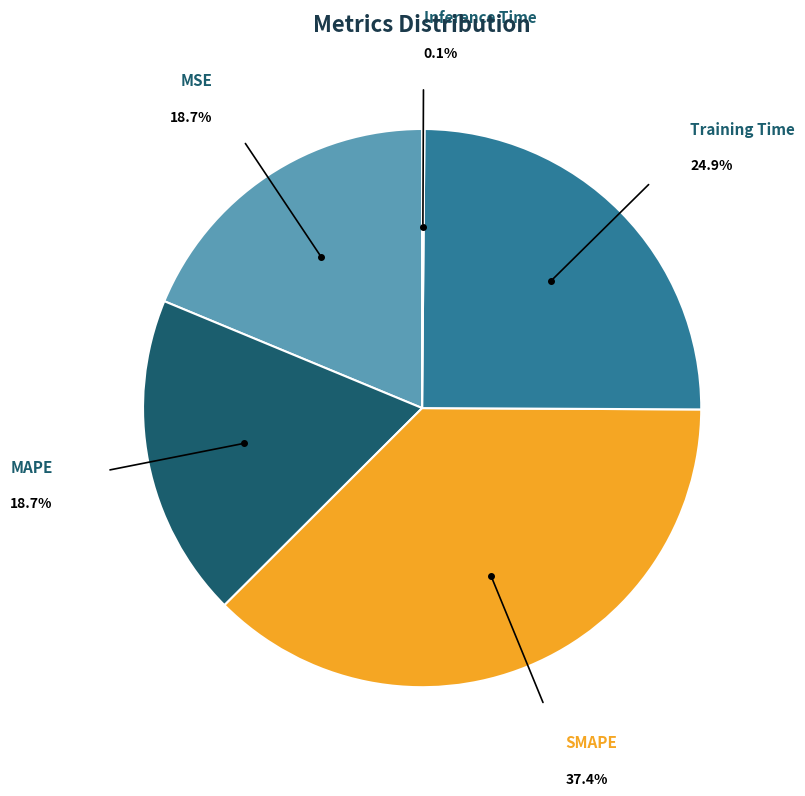

Is it true that Training Time is 25% of the pie?

True